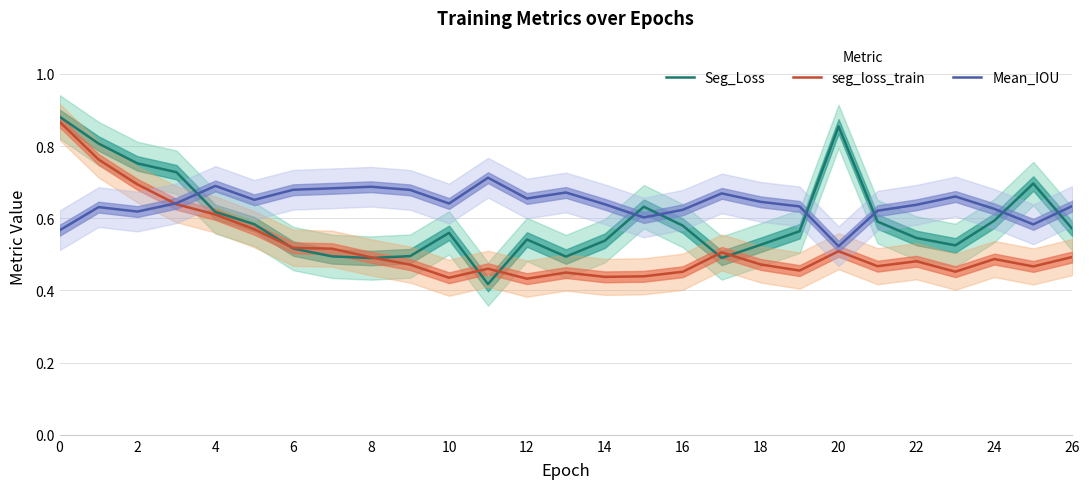

What is the sum of all Seg_Loss values?

16.1